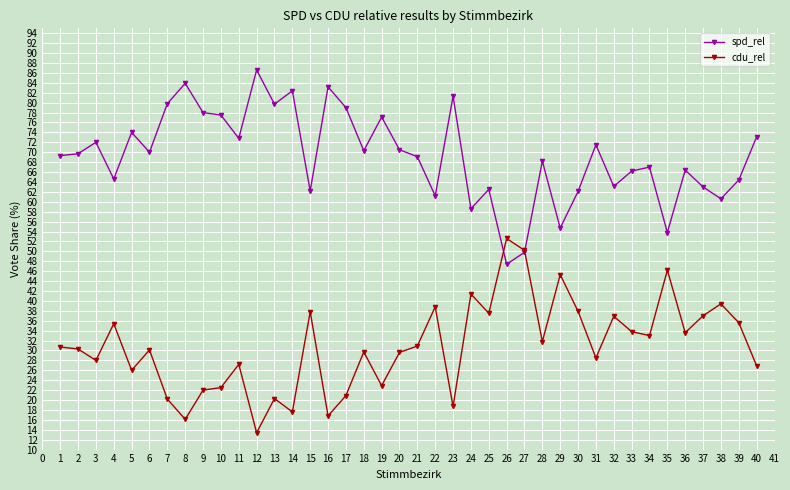

Which series has the largest total across all categories?

spd_rel